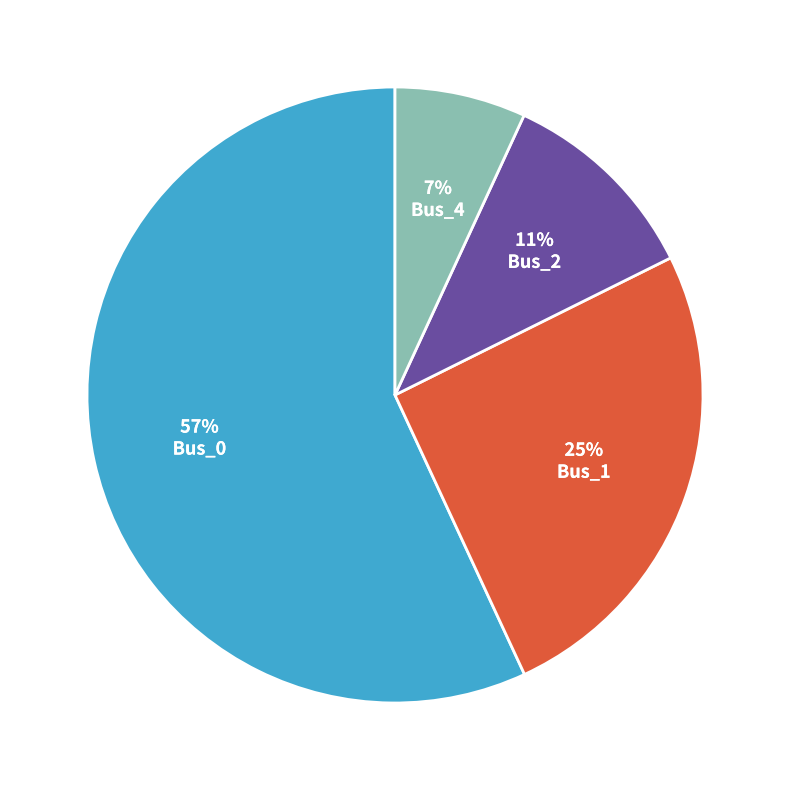

Is there any slice that represents more than half of the pie?

Yes